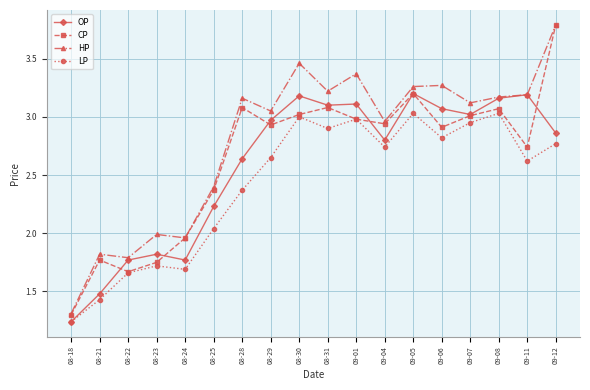

What is the lowest value of the HP series?

1.3